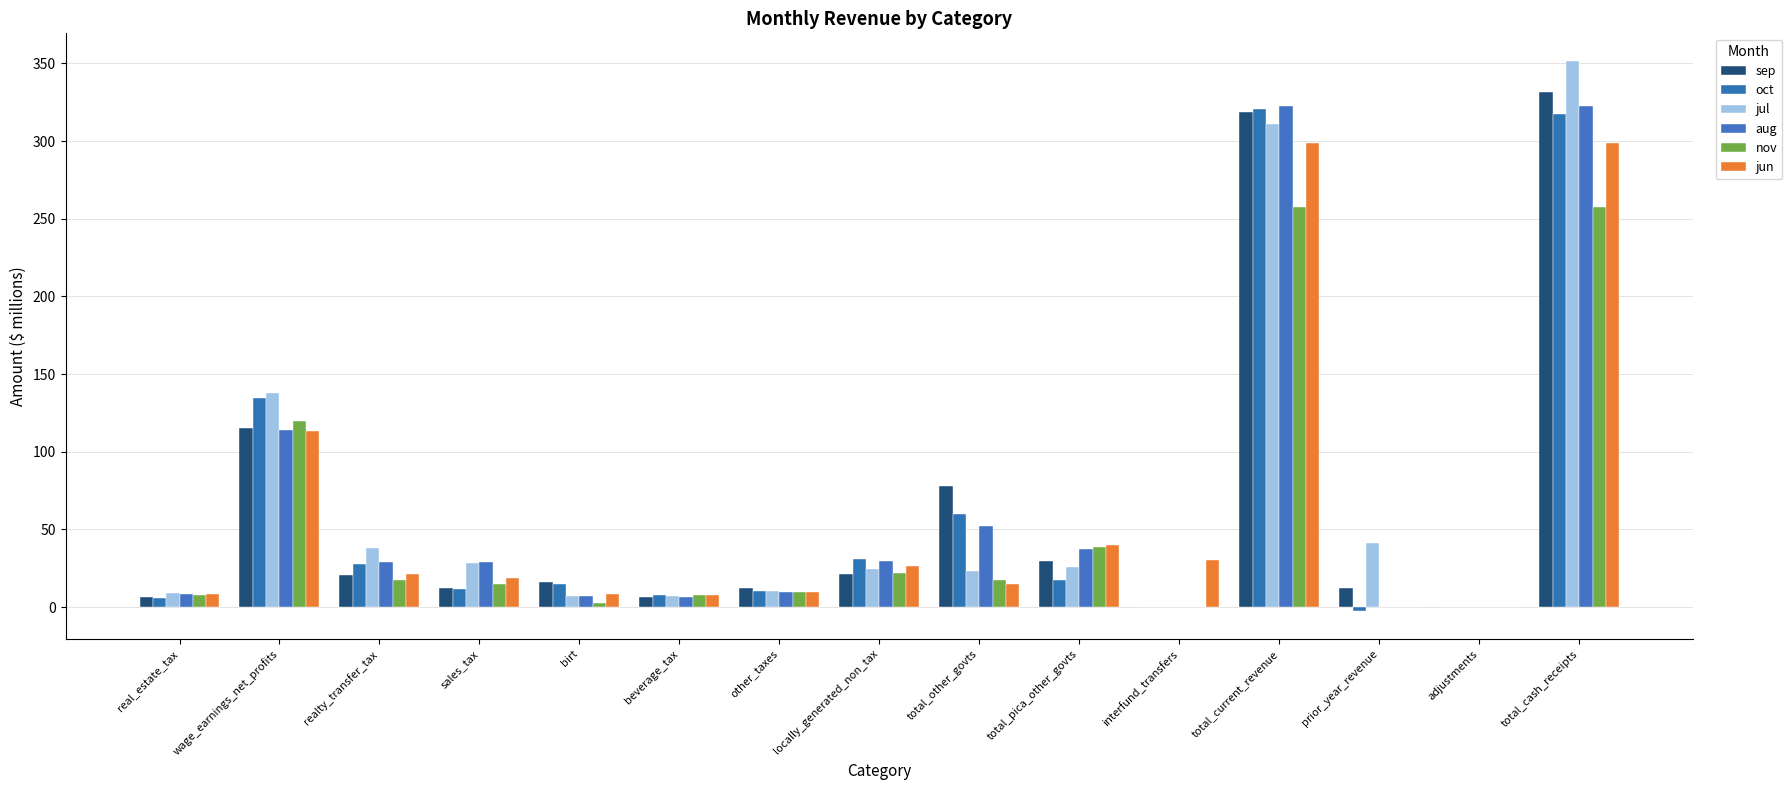

Rank the categories by nov value from lowest to highest.

interfund_transfers, adjustments, prior_year_revenue, birt, real_estate_tax, beverage_tax, other_taxes, sales_tax, realty_transfer_tax, total_other_govts, locally_generated_non_tax, total_pica_other_govts, wage_earnings_net_profits, total_current_revenue, total_cash_receipts